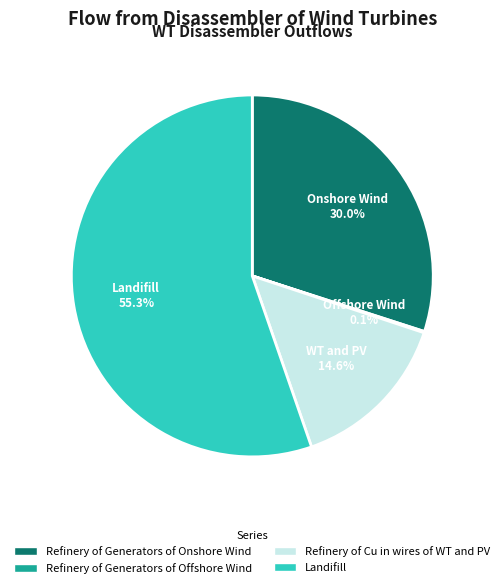

Is there a majority slice in this chart?

Yes